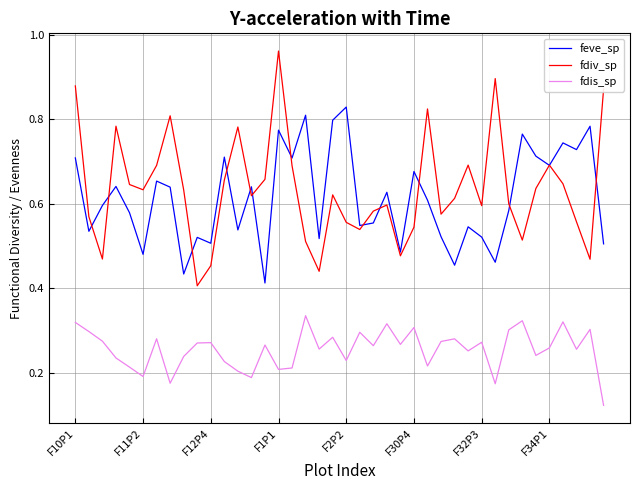

Which series has the widest spread of values?

fdiv_sp